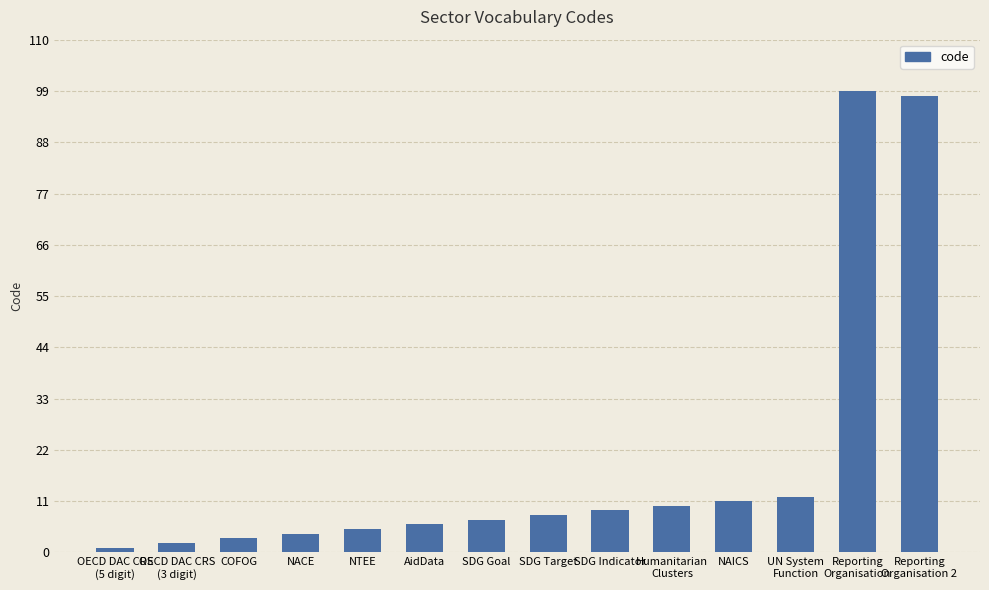

At which label is the value closest to 50?

UN System
Function